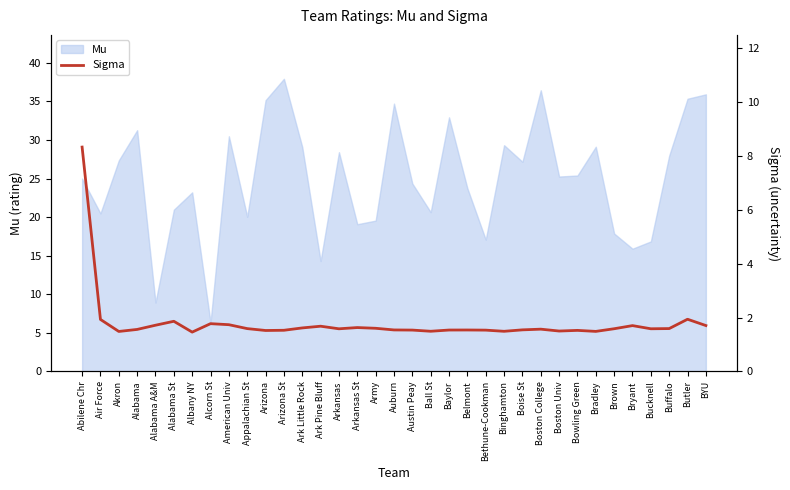

Which has a higher value, BYU or Baylor?

BYU